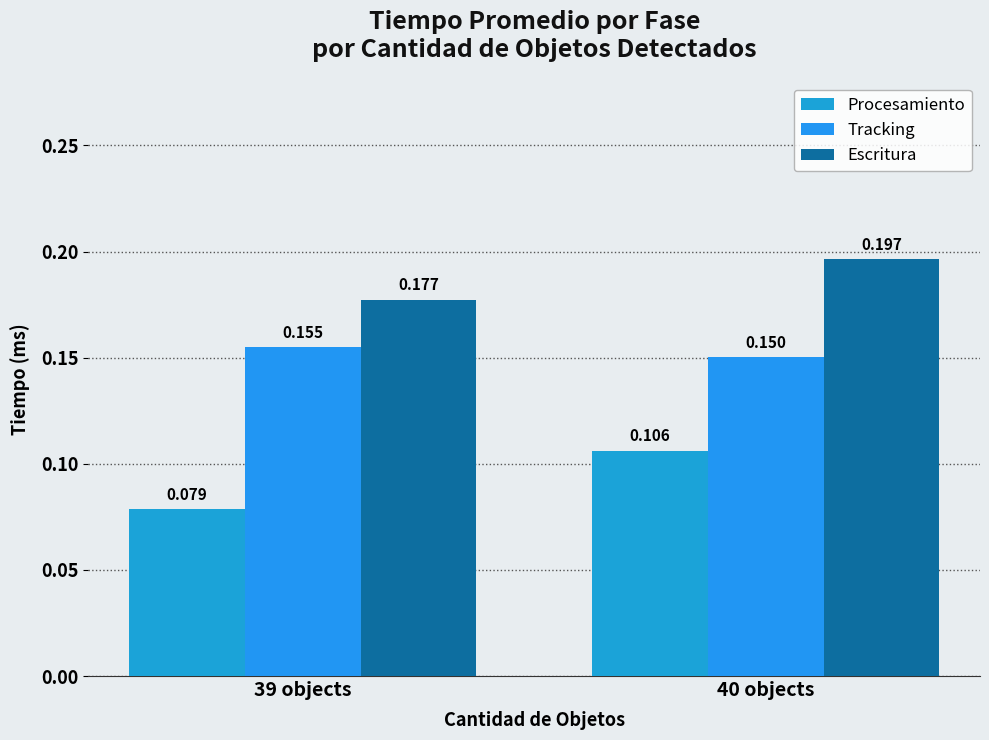

True or false: Escritura has a value of 0.3 at 39 objects.

False